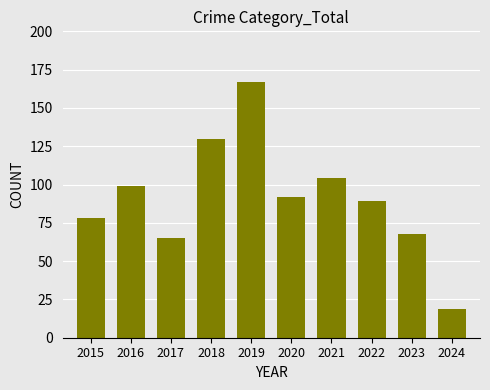

What is the value of the 2nd bar from the left?

99